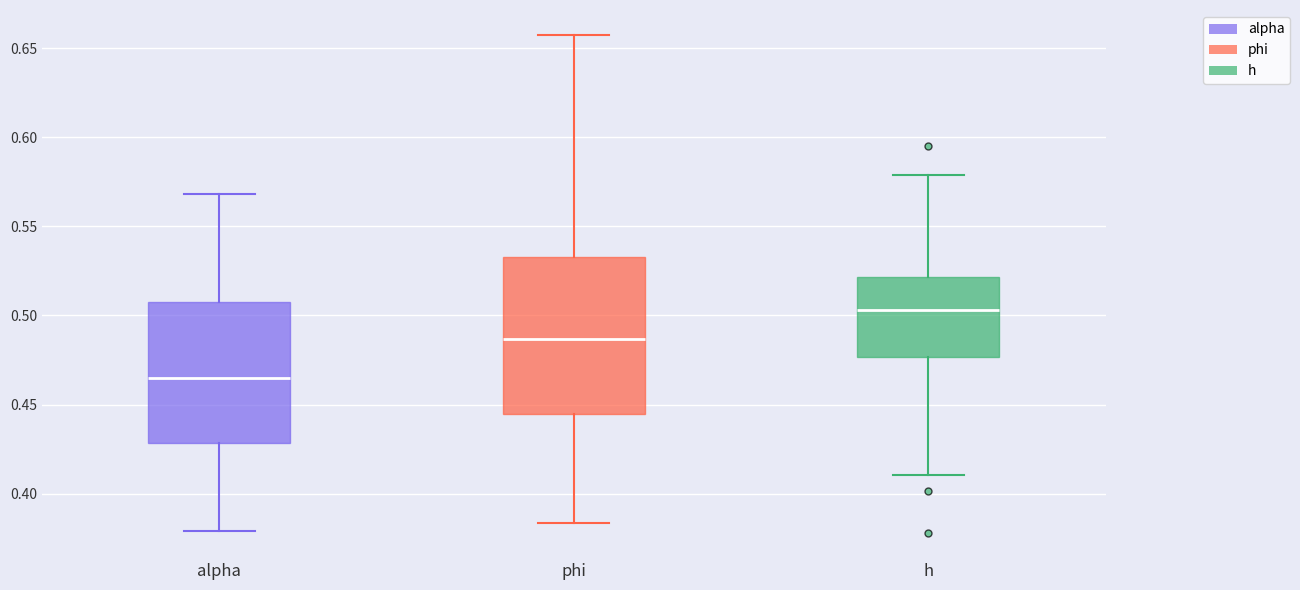

Reading left to right, read every box against the y-axis: the position of its median line, the range the box covers, and the ends of its whiskers. The values are not printed on the chart, so give them approximately, as read against the axis.

alpha: median 0.465, box 0.430 to 0.505, whiskers 0.380 to 0.570
phi: median 0.485, box 0.445 to 0.535, whiskers 0.385 to 0.655
h: median 0.505, box 0.475 to 0.520, whiskers 0.410 to 0.580